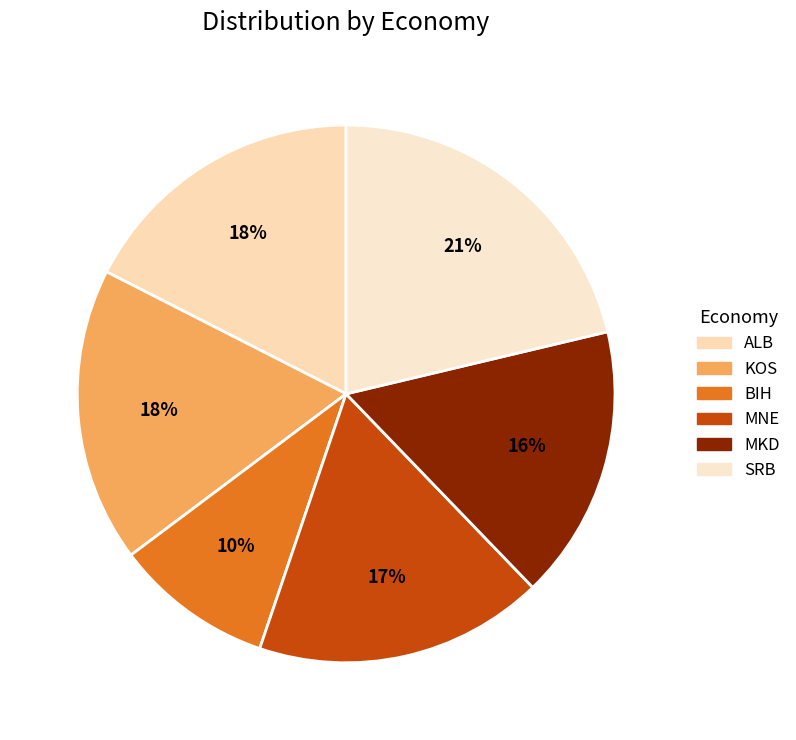

Combined, do MKD and MNE account for over 50%?

No